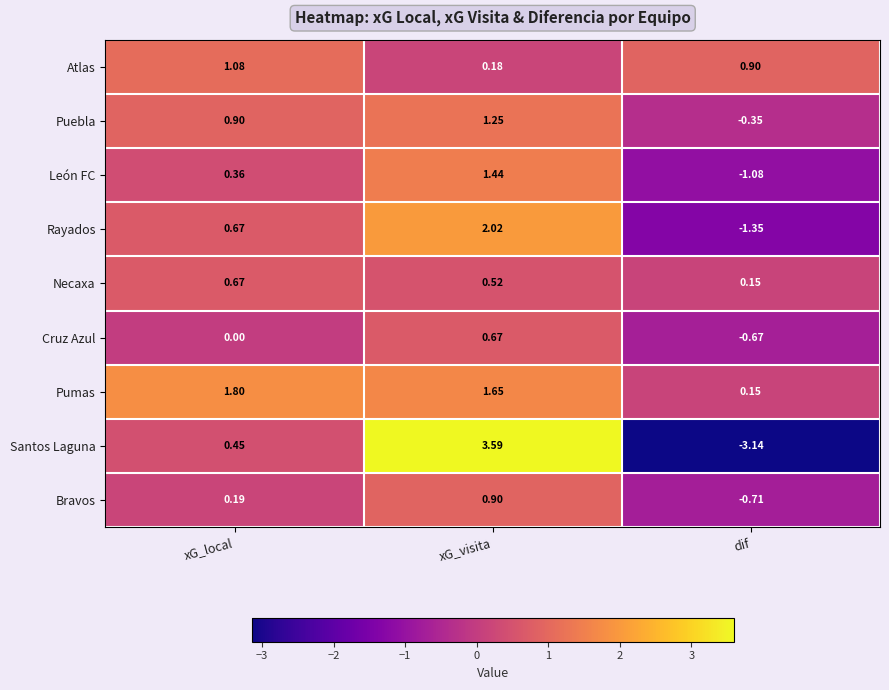

Which series changed the most between xG_local and xG_visita?

Santos Laguna